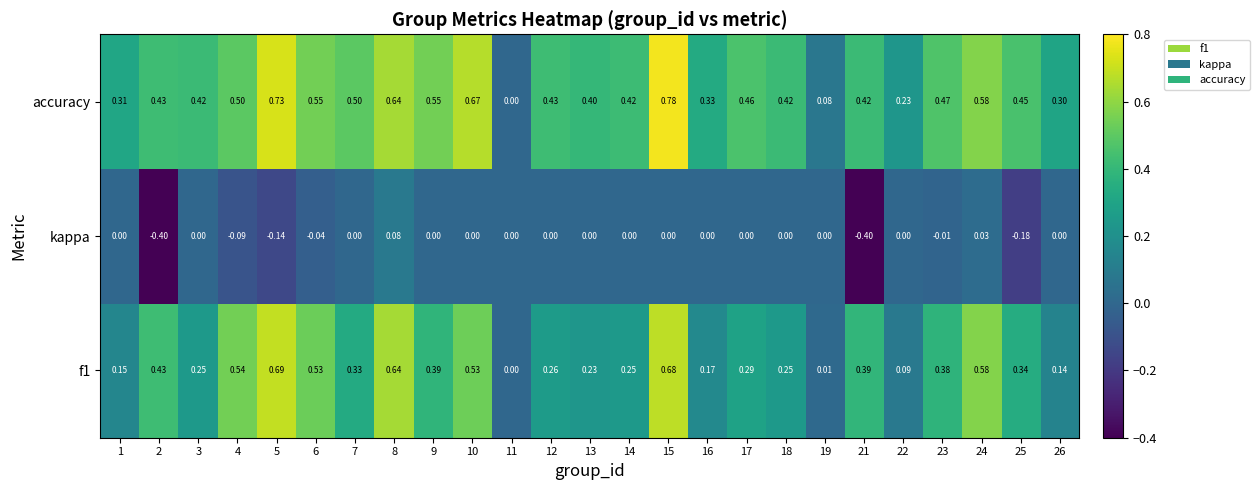

Is the value of f1 at 9 greater than the value of kappa at 19?

Yes